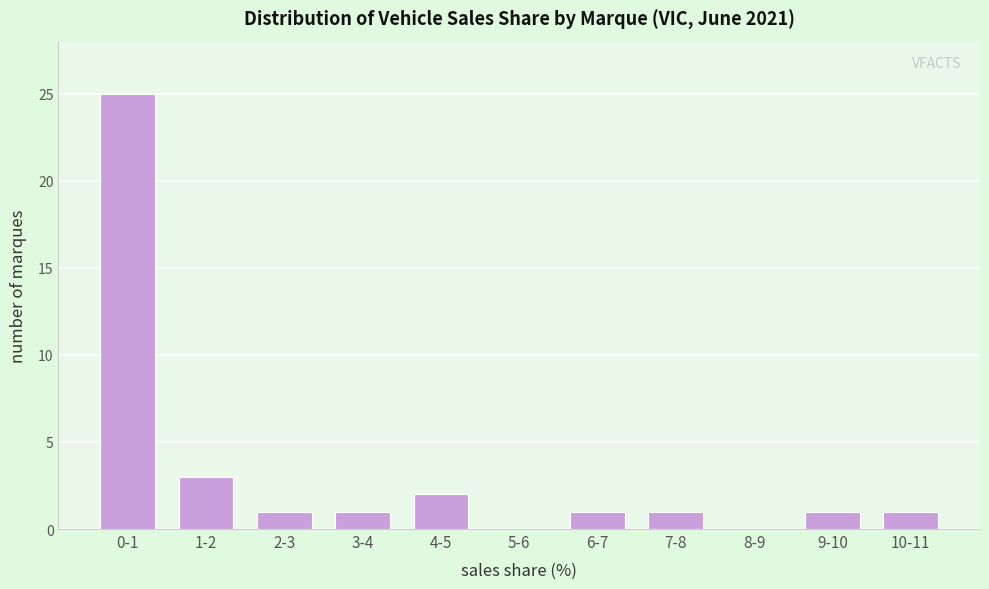

Reading left to right, what are all the values shown in this chart?

0-1=25	1-2=3	2-3=1	3-4=1	4-5=2	5-6=0	6-7=1	7-8=1	8-9=0	9-10=1	10-11=1